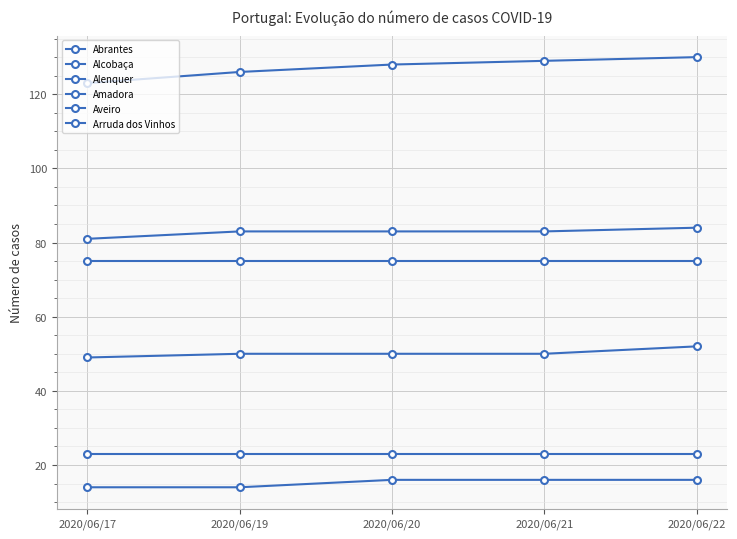

At which label is Abrantes closest to 23?

2020/06/17